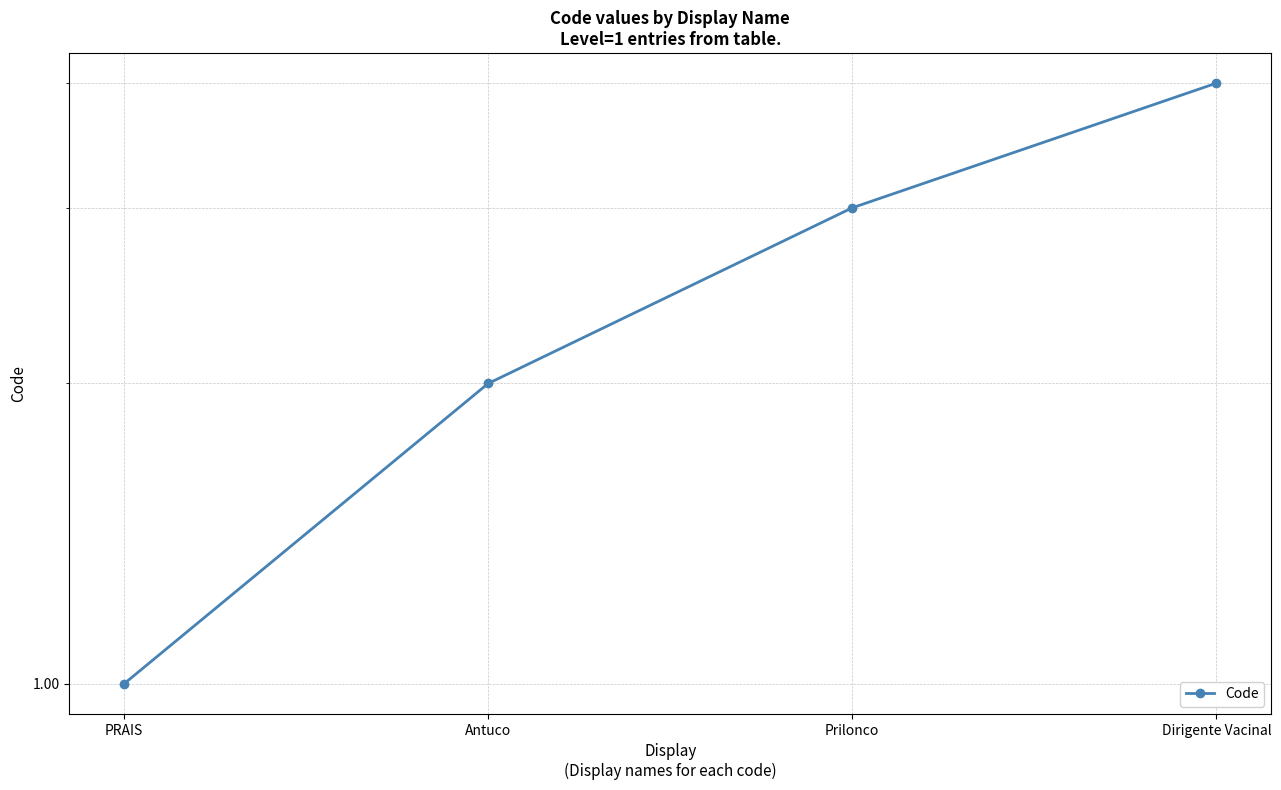

How many lines are shown in the chart?

1